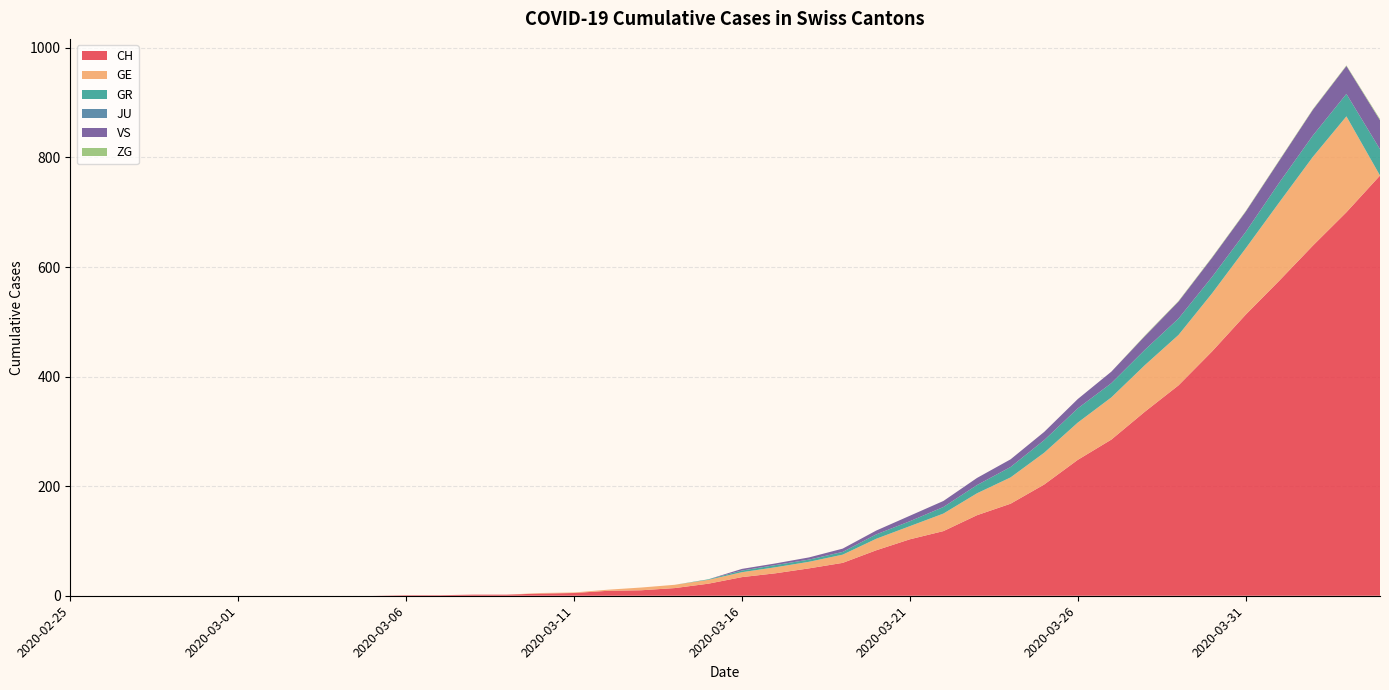

Reading right to left, transcribe all the data shown in this chart.

CH: 2020-04-04=767	2020-04-03=700	2020-04-02=639	2020-04-01=575	2020-03-31=513	2020-03-30=446	2020-03-29=384	2020-03-28=336	2020-03-27=285	2020-03-26=248	2020-03-25=203	2020-03-24=168	2020-03-23=147	2020-03-22=118	2020-03-21=103	2020-03-20=83	2020-03-19=60	2020-03-18=50	2020-03-17=41	2020-03-16=34	2020-03-15=22	2020-03-14=14	2020-03-13=10	2020-03-12=9	2020-03-11=5	2020-03-10=4	2020-03-09=2	2020-03-08=2	2020-03-07=1	2020-03-06=1	2020-03-05=0	2020-03-04=0	2020-03-03=0	2020-03-02=0	2020-03-01=0	2020-02-29=0	2020-02-28=0	2020-02-27=0	2020-02-26=0	2020-02-25=0
GE: 2020-04-04=0	2020-04-03=175	2020-04-02=162	2020-04-01=143	2020-03-31=121	2020-03-30=106	2020-03-29=92	2020-03-28=85	2020-03-27=77	2020-03-26=68	2020-03-25=58	2020-03-24=48	2020-03-23=40	2020-03-22=32	2020-03-21=24	2020-03-20=21	2020-03-19=15	2020-03-18=12	2020-03-17=11	2020-03-16=9	2020-03-15=7	2020-03-14=6	2020-03-13=5	2020-03-12=2	2020-03-11=1	2020-03-10=1	2020-03-09=0	2020-03-08=0	2020-03-07=0	2020-03-06=0	2020-03-05=0	2020-03-04=0	2020-03-03=0	2020-03-02=0	2020-03-01=0	2020-02-29=0	2020-02-28=0	2020-02-27=0	2020-02-26=0	2020-02-25=0
GR: 2020-04-04=48	2020-04-03=41	2020-04-02=39	2020-04-01=36	2020-03-31=30	2020-03-30=30	2020-03-29=30	2020-03-28=28	2020-03-27=26	2020-03-26=26	2020-03-25=23	2020-03-24=19	2020-03-23=15	2020-03-22=12	2020-03-21=9	2020-03-20=8	2020-03-19=5	2020-03-18=4	2020-03-17=4	2020-03-16=3	2020-03-15=1	2020-03-14=0	2020-03-13=0	2020-03-12=0	2020-03-11=0	2020-03-10=0	2020-03-09=0	2020-03-08=0	2020-03-07=0	2020-03-06=0	2020-03-05=0	2020-03-04=0	2020-03-03=0	2020-03-02=0	2020-03-01=0	2020-02-29=0	2020-02-28=0	2020-02-27=0	2020-02-26=0	2020-02-25=0
JU: 2020-04-04=0	2020-04-03=0	2020-04-02=0	2020-04-01=0	2020-03-31=0	2020-03-30=0	2020-03-29=0	2020-03-28=0	2020-03-27=0	2020-03-26=0	2020-03-25=0	2020-03-24=0	2020-03-23=0	2020-03-22=0	2020-03-21=0	2020-03-20=0	2020-03-19=0	2020-03-18=0	2020-03-17=0	2020-03-16=0	2020-03-15=0	2020-03-14=0	2020-03-13=0	2020-03-12=0	2020-03-11=0	2020-03-10=0	2020-03-09=0	2020-03-08=0	2020-03-07=0	2020-03-06=0	2020-03-05=0	2020-03-04=0	2020-03-03=0	2020-03-02=0	2020-03-01=0	2020-02-29=0	2020-02-28=0	2020-02-27=0	2020-02-26=0	2020-02-25=0
VS: 2020-04-04=53	2020-04-03=51	2020-04-02=47	2020-04-01=40	2020-03-31=37	2020-03-30=35	2020-03-29=31	2020-03-28=25	2020-03-27=21	2020-03-26=17	2020-03-25=15	2020-03-24=14	2020-03-23=13	2020-03-22=11	2020-03-21=10	2020-03-20=7	2020-03-19=6	2020-03-18=4	2020-03-17=3	2020-03-16=3	2020-03-15=0	2020-03-14=0	2020-03-13=0	2020-03-12=0	2020-03-11=0	2020-03-10=0	2020-03-09=0	2020-03-08=0	2020-03-07=0	2020-03-06=0	2020-03-05=0	2020-03-04=0	2020-03-03=0	2020-03-02=0	2020-03-01=0	2020-02-29=0	2020-02-28=0	2020-02-27=0	2020-02-26=0	2020-02-25=0
ZG: 2020-04-04=2	2020-04-03=1	2020-04-02=1	2020-04-01=1	2020-03-31=1	2020-03-30=1	2020-03-29=1	2020-03-28=1	2020-03-27=0	2020-03-26=0	2020-03-25=0	2020-03-24=0	2020-03-23=0	2020-03-22=0	2020-03-21=0	2020-03-20=0	2020-03-19=0	2020-03-18=0	2020-03-17=0	2020-03-16=0	2020-03-15=0	2020-03-14=0	2020-03-13=0	2020-03-12=0	2020-03-11=0	2020-03-10=0	2020-03-09=0	2020-03-08=0	2020-03-07=0	2020-03-06=0	2020-03-05=0	2020-03-04=0	2020-03-03=0	2020-03-02=0	2020-03-01=0	2020-02-29=0	2020-02-28=0	2020-02-27=0	2020-02-26=0	2020-02-25=0